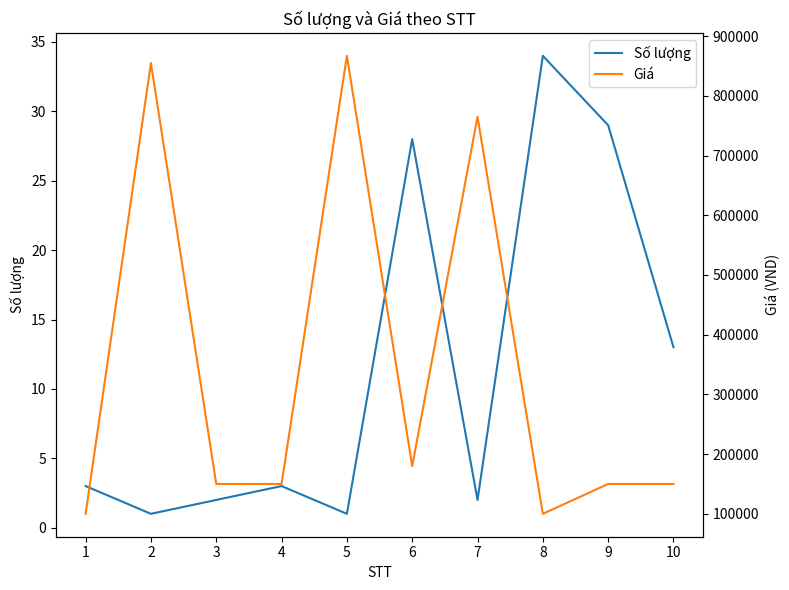

Reading left to right, transcribe all the data shown in this chart.

Số lượng: 3	1	2	3	1	28	2	34	29	13
Giá: 100000	855000	150000	150000	867000	180000	765000	100000	150000	150000